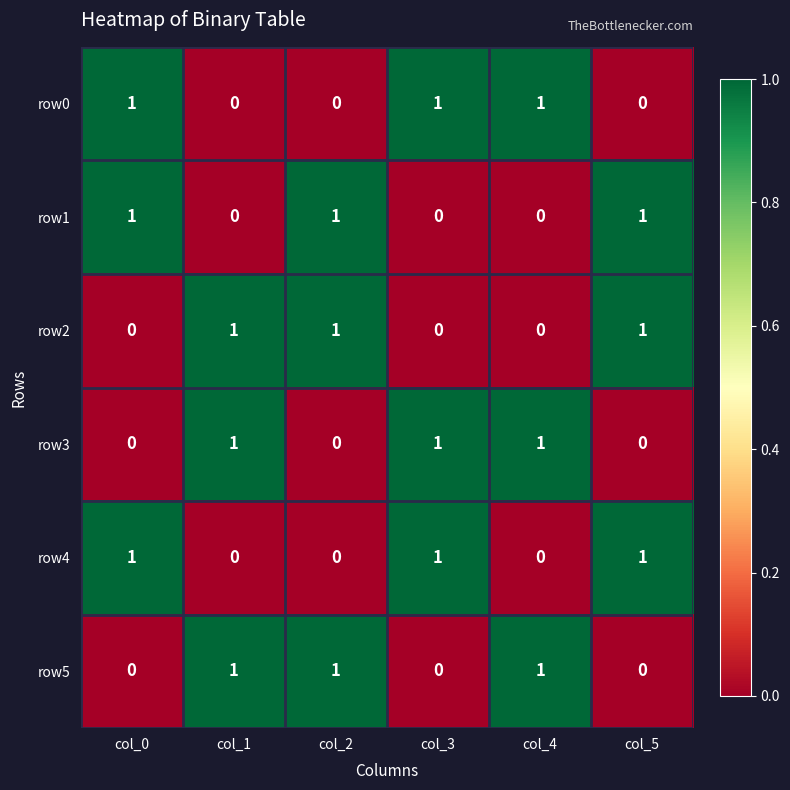

Count the row1 values in the range 0 to 1.

6